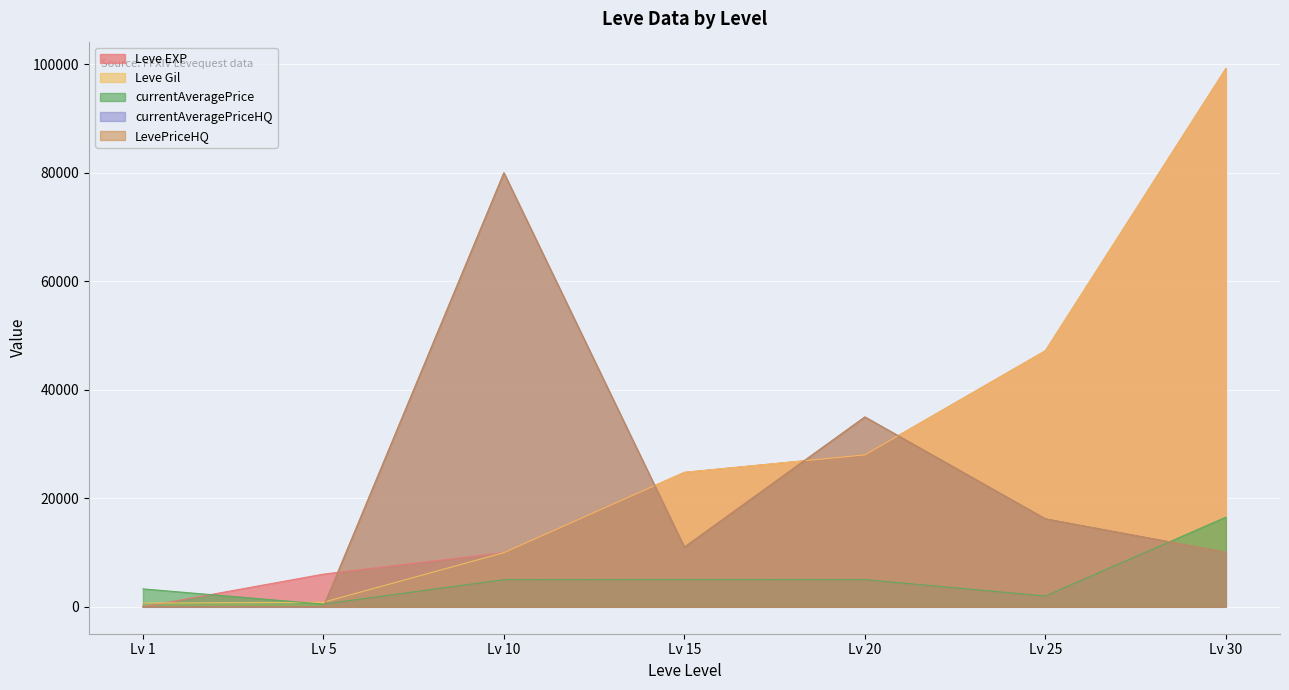

At Lv 20, list the series in order from smallest to largest.

currentAveragePrice, Leve EXP, Leve Gil, currentAveragePriceHQ, LevePriceHQ